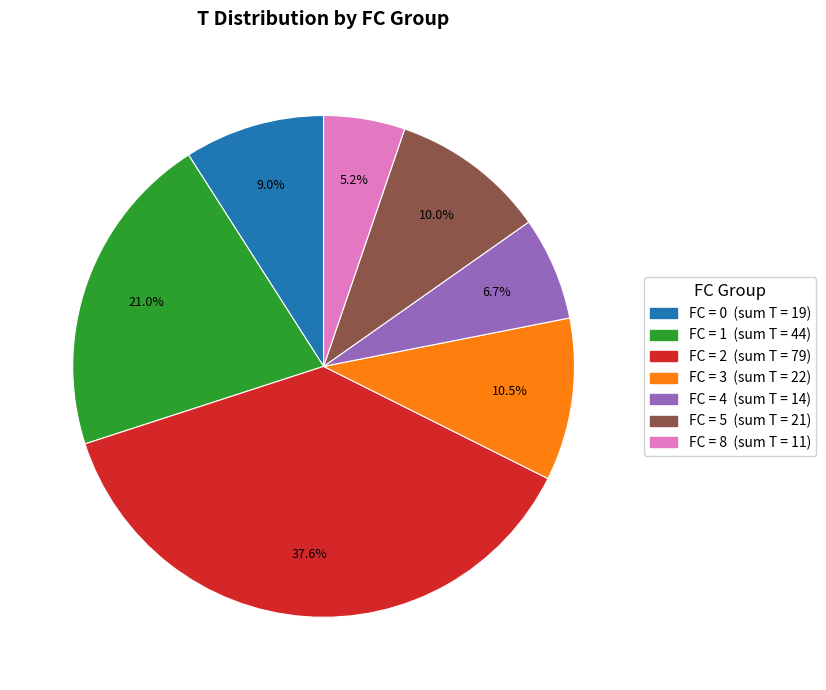

Is there any slice that represents more than half of the pie?

No